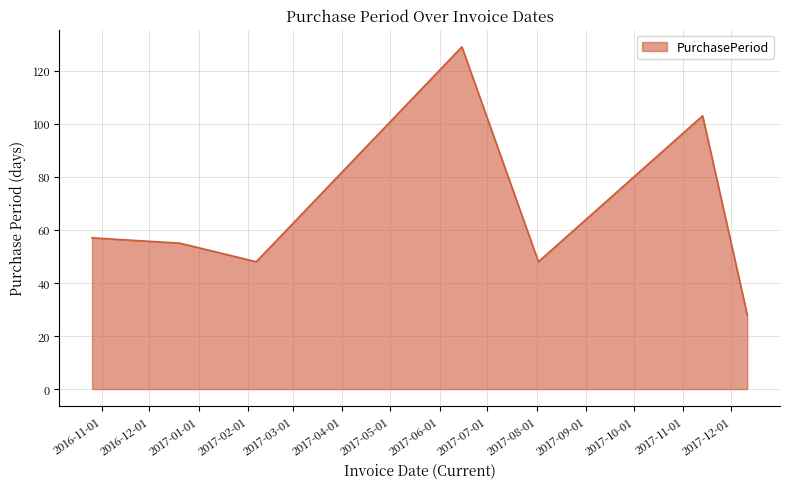

What is the smallest value displayed?

28